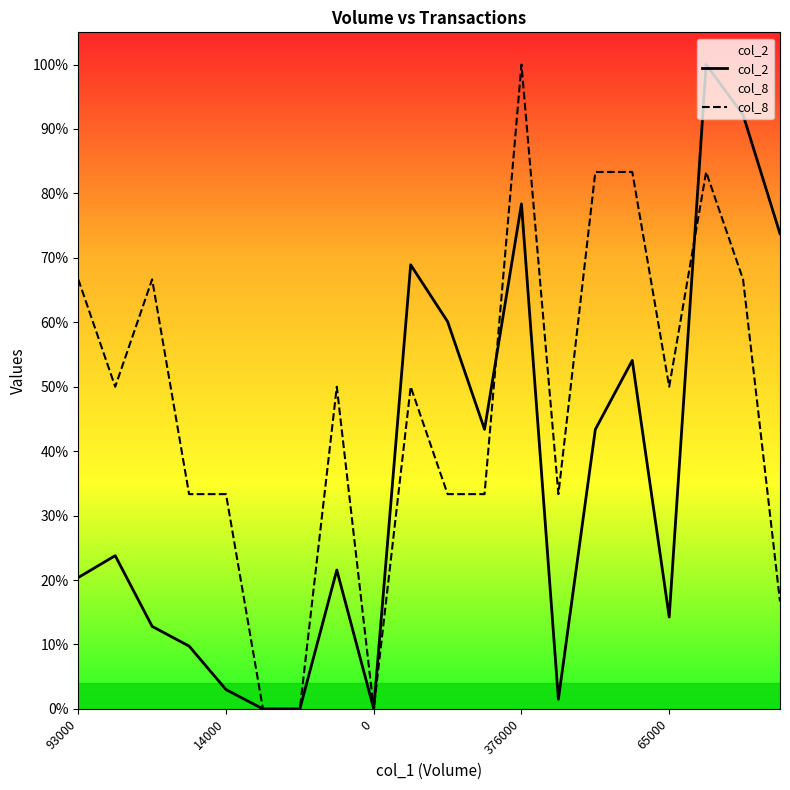

Which series has the largest total across all categories?

col_8